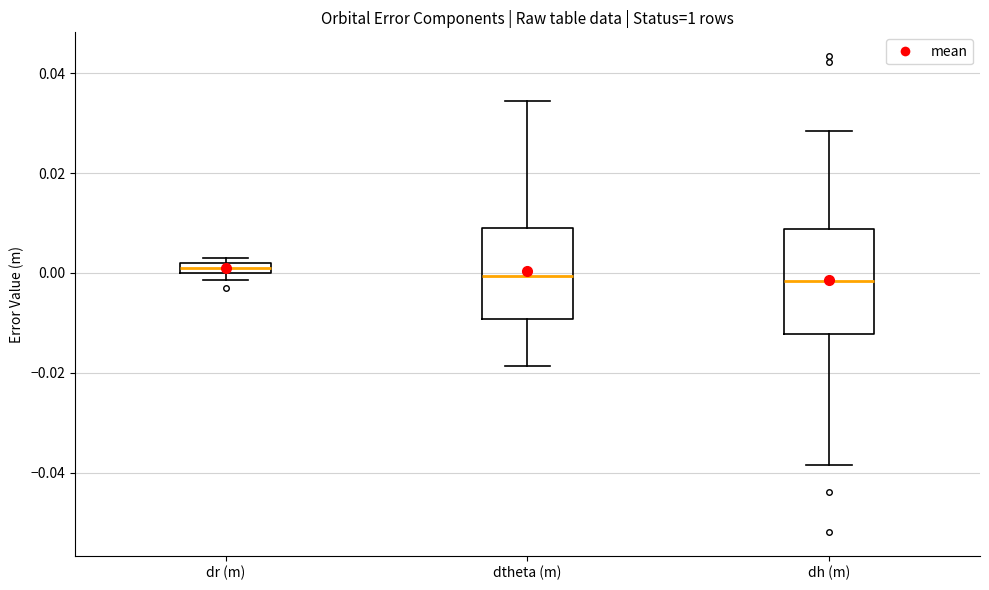

Where is the upper edge of the box for dr (m) on the y-axis? The values are not printed on the chart, so give them approximately, as read against the axis.

0.002